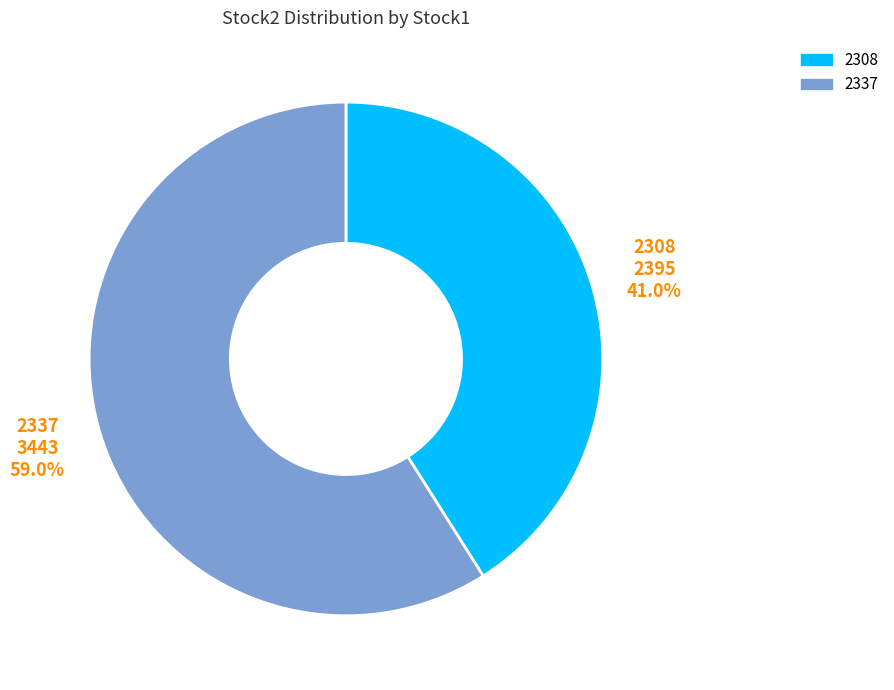

Which category accounts for the majority?

2337